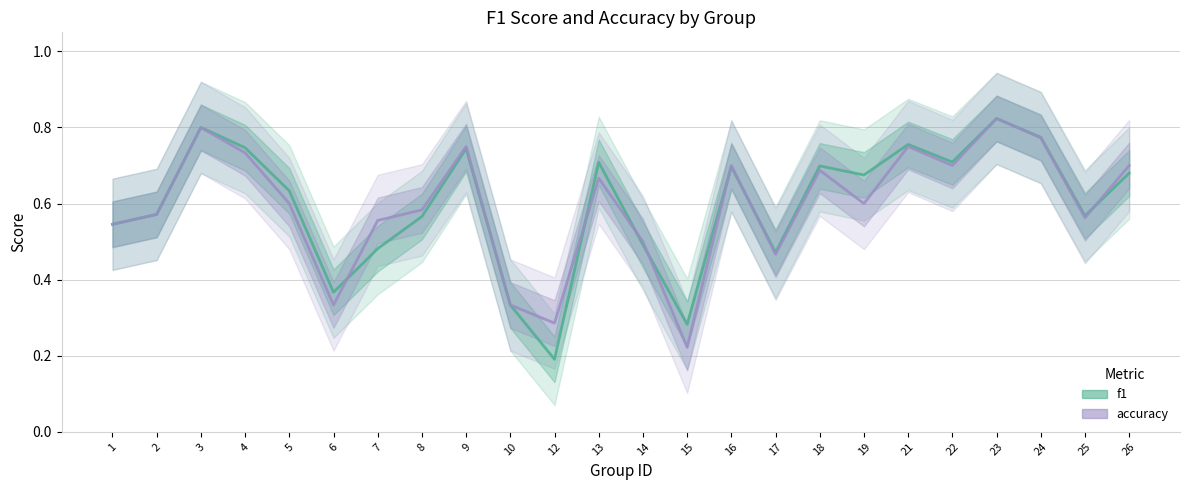

Between 12 and 25, which series saw the biggest shift?

f1